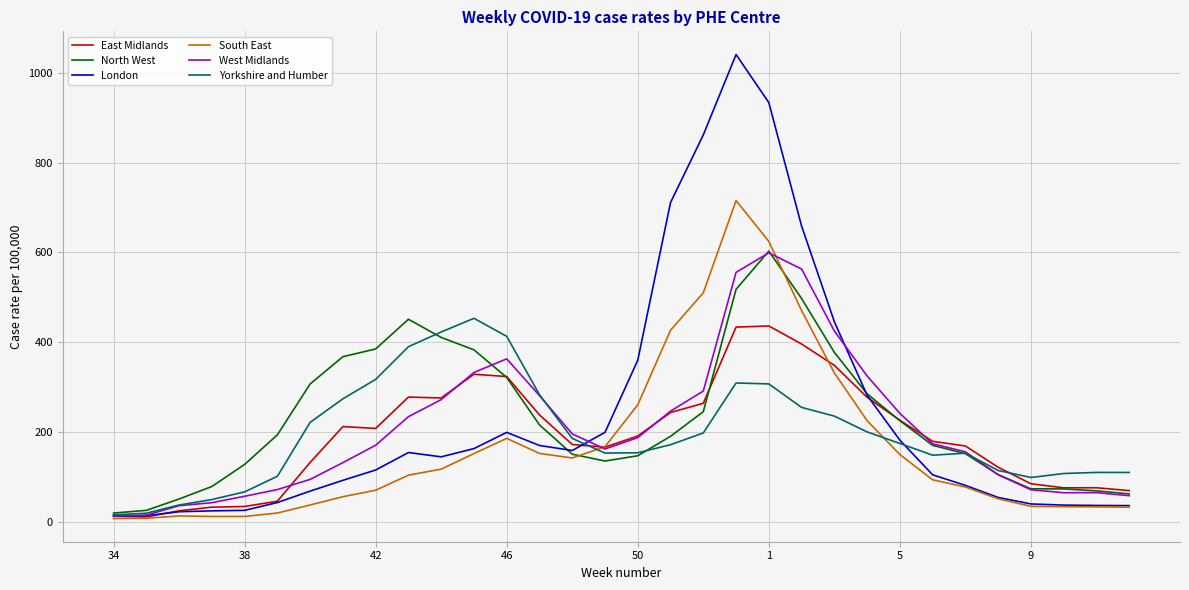

What are all the series names shown in the legend?

East Midlands, North West, London, South East, West Midlands, Yorkshire and Humber